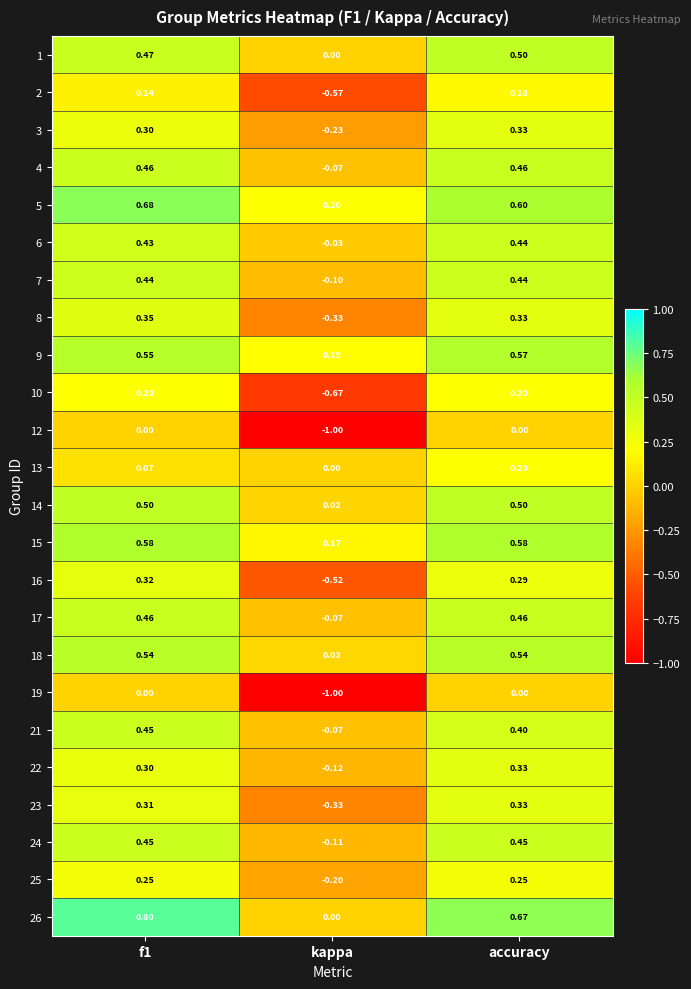

What is the spread (max minus min) of values at kappa?

1.2